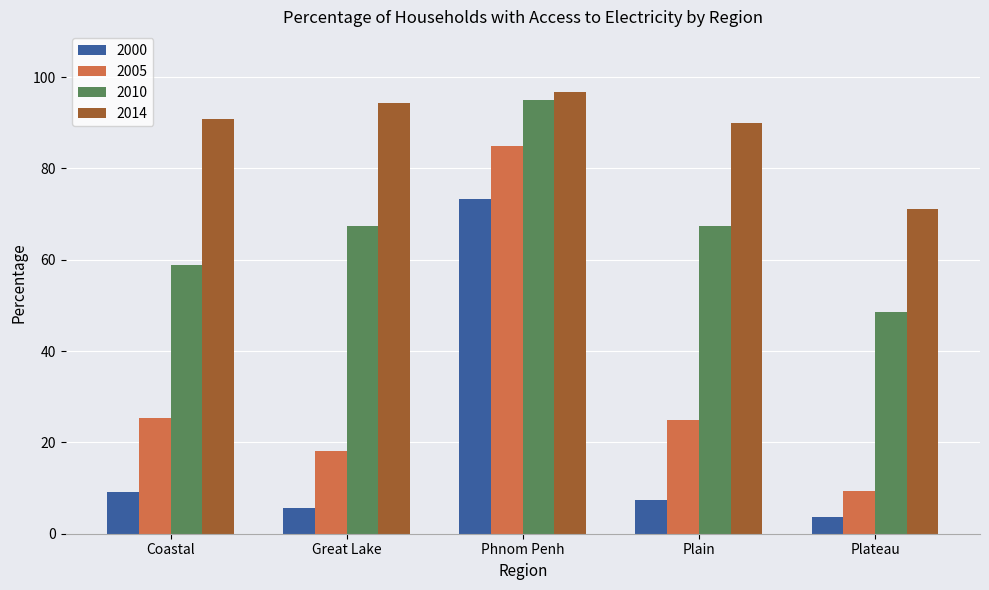

Between Great Lake and Plateau, which series saw the biggest shift?

2014